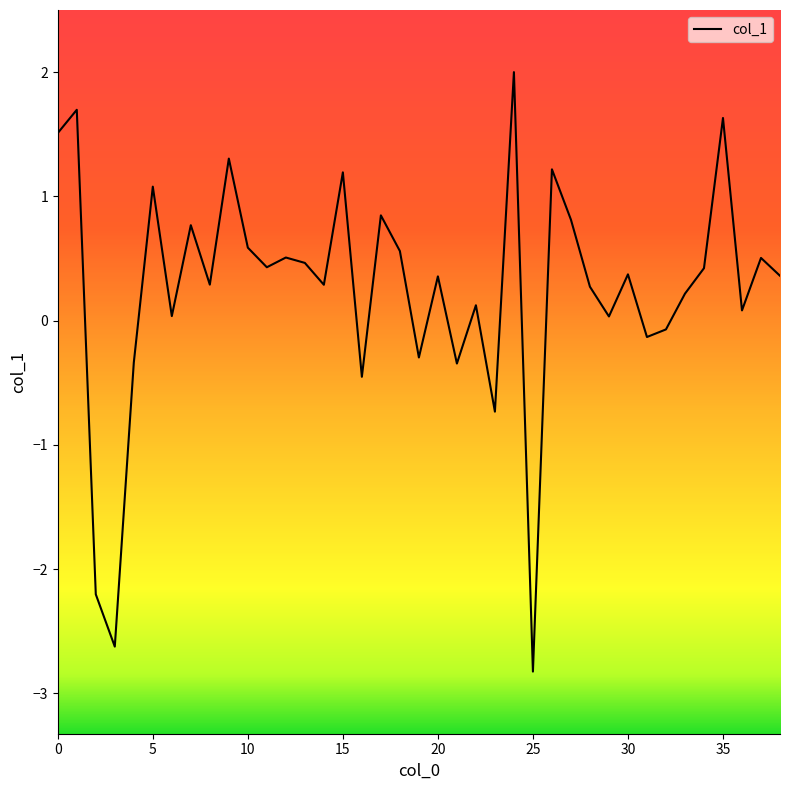

What is the smallest value displayed?

-2.8